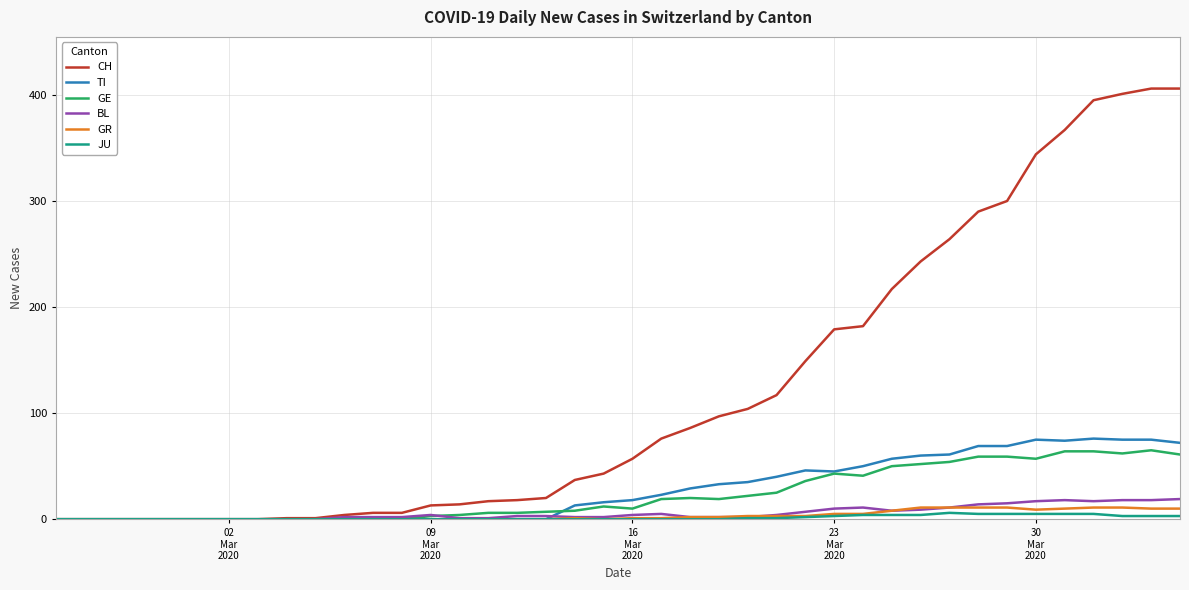

What is the greatest value displayed?

406